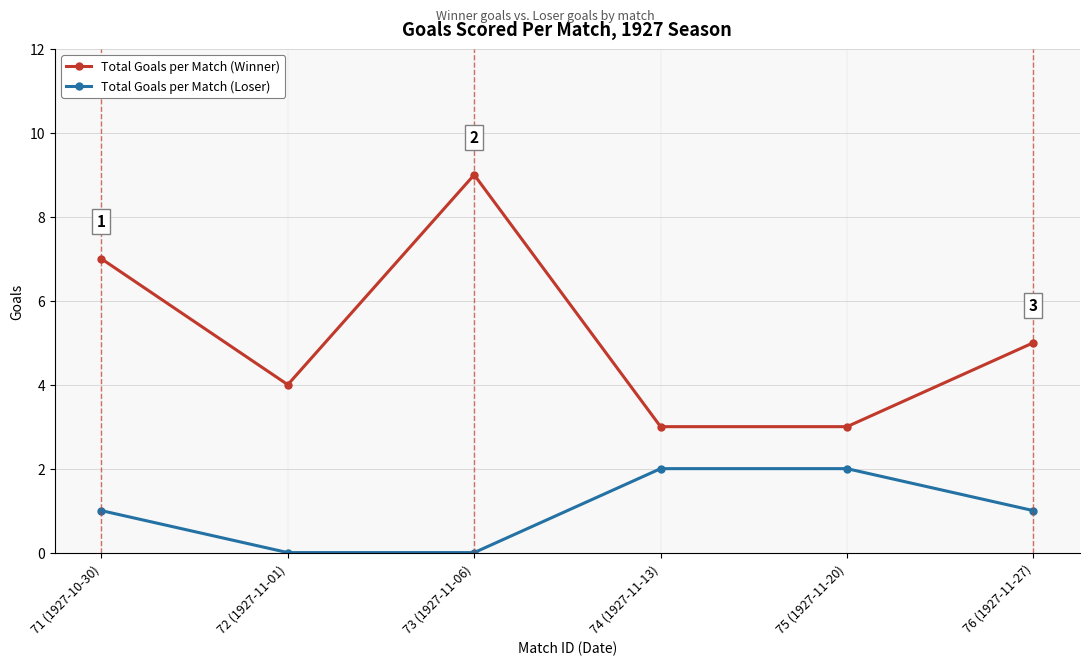

Reading right to left, extract all data points from this chart.

Total Goals per Match (Winner): 5	3	3	9	4	7
Total Goals per Match (Loser): 1	2	2	0	0	1